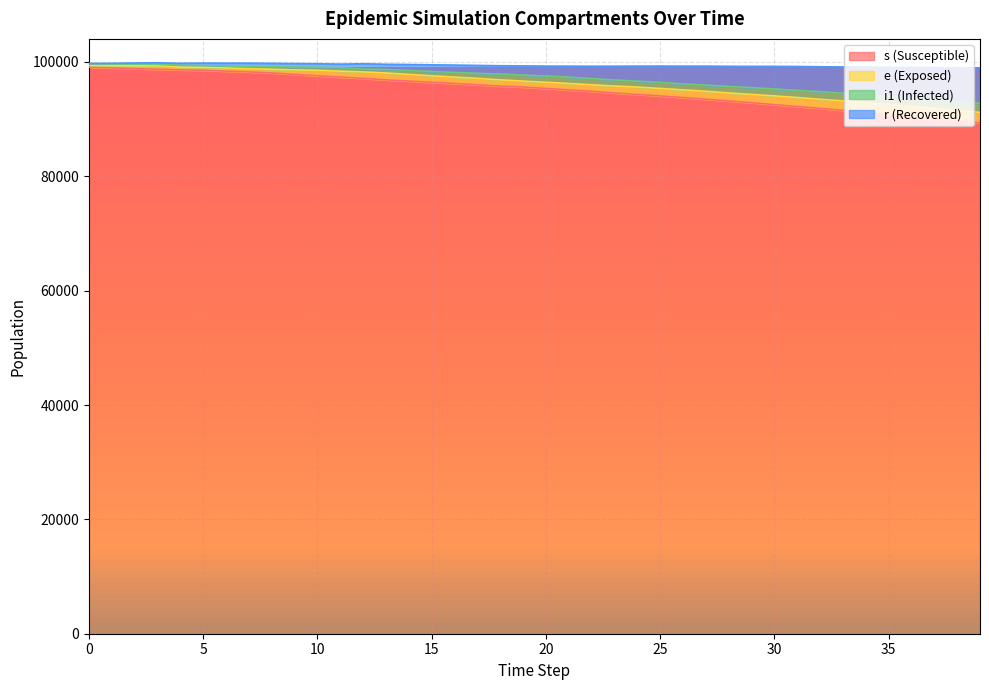

Which series has the largest range (max minus min)?

s